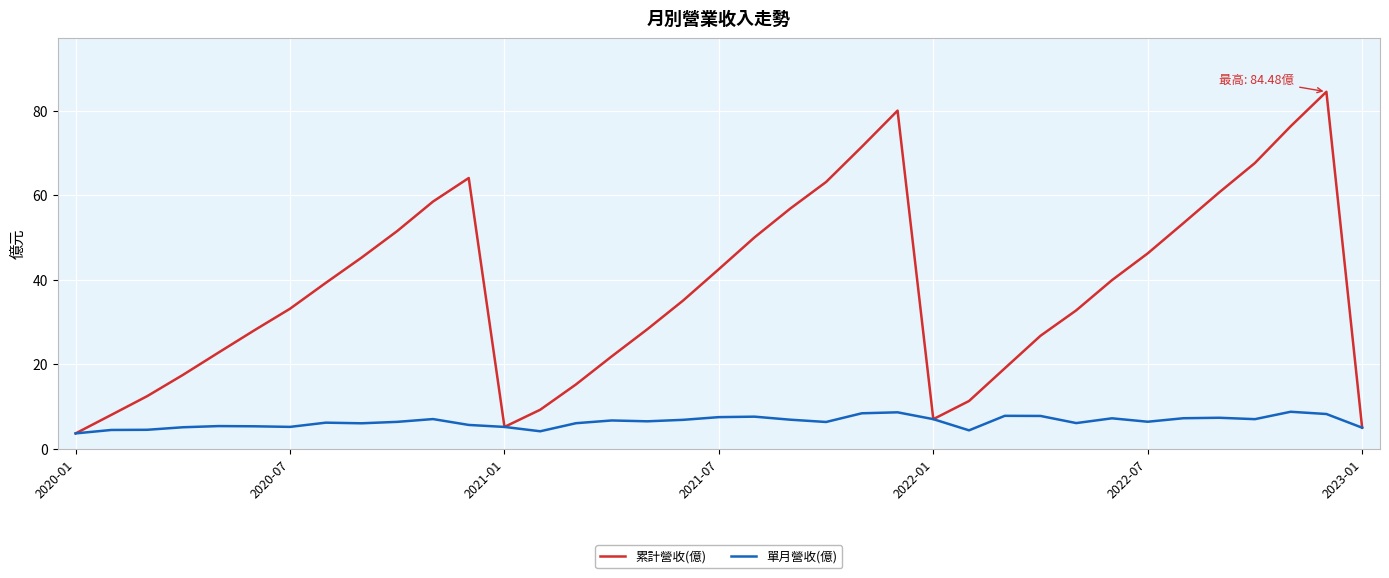

What is the highest value of the 單月營收(億) series?

8.7